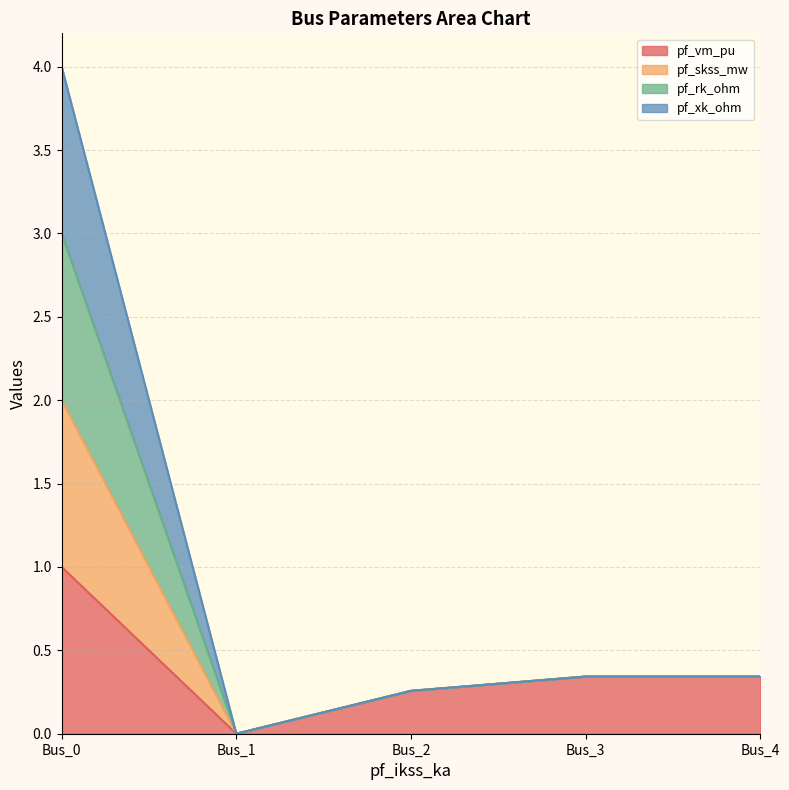

How many interior local valleys does the pf_skss_mw series have?

1